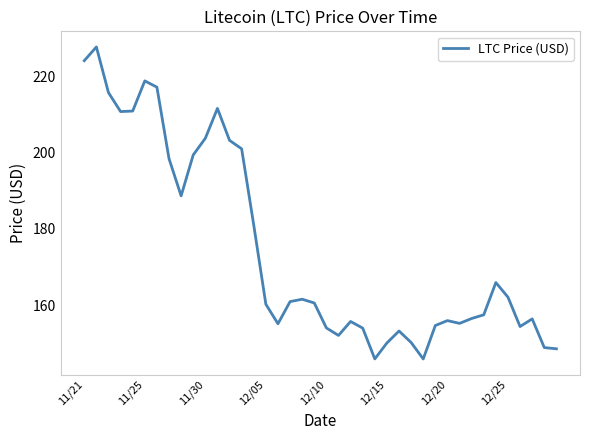

What is the difference between the maximum and minimum values?

81.8